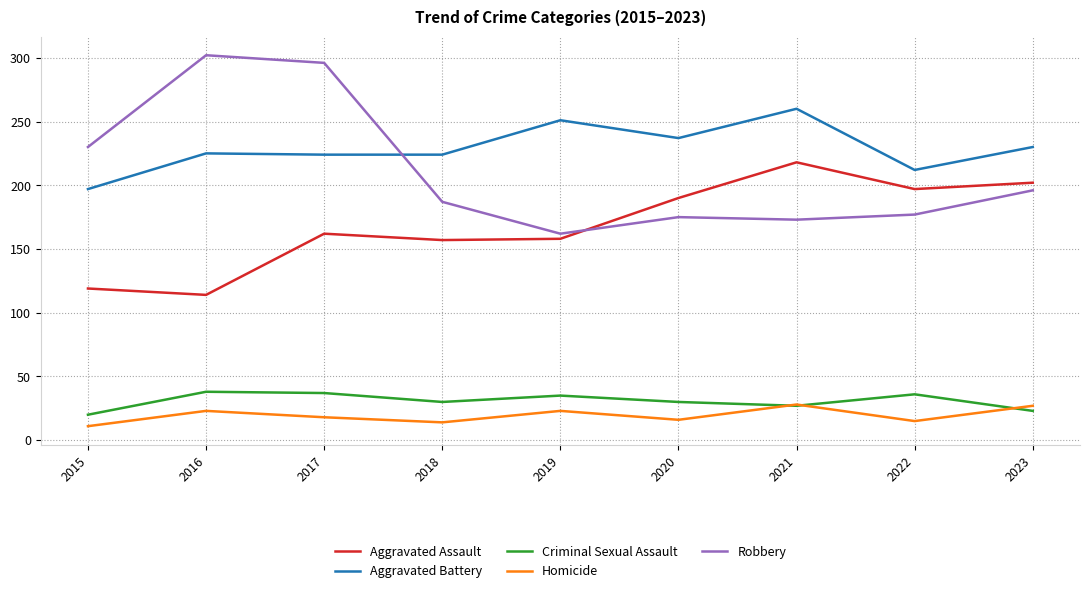

True or false: Aggravated Assault and Aggravated Battery cross at least once.

False